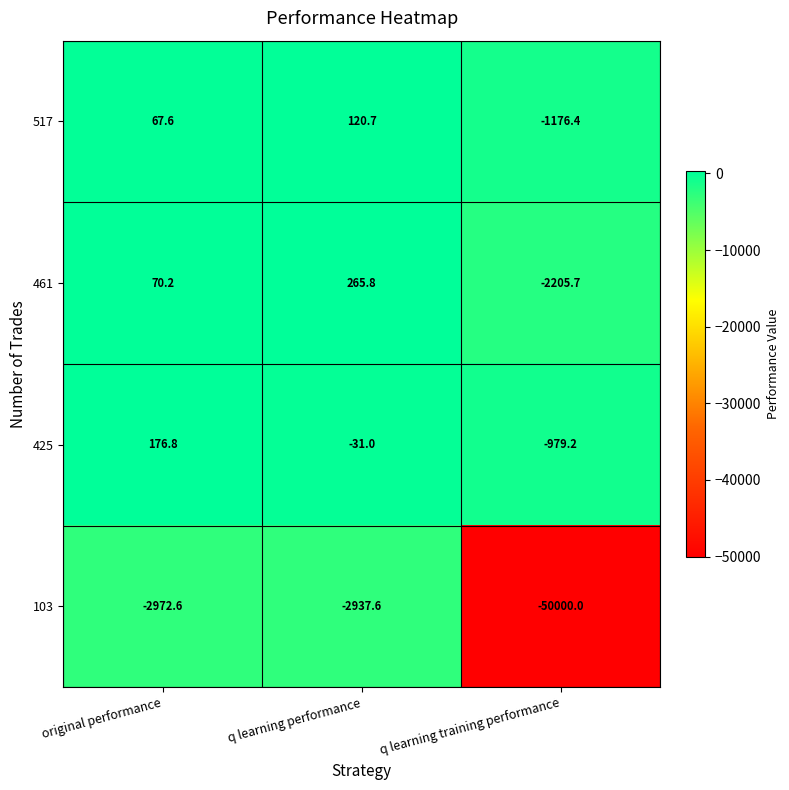

Reading left to right, extract all data points from this chart.

517: original performance=67.6	q learning performance=120.7	q learning training performance=-1176.4
461: original performance=70.2	q learning performance=265.8	q learning training performance=-2205.7
425: original performance=176.8	q learning performance=-31.0	q learning training performance=-979.2
103: original performance=-2972.6	q learning performance=-2937.6	q learning training performance=-50000.0